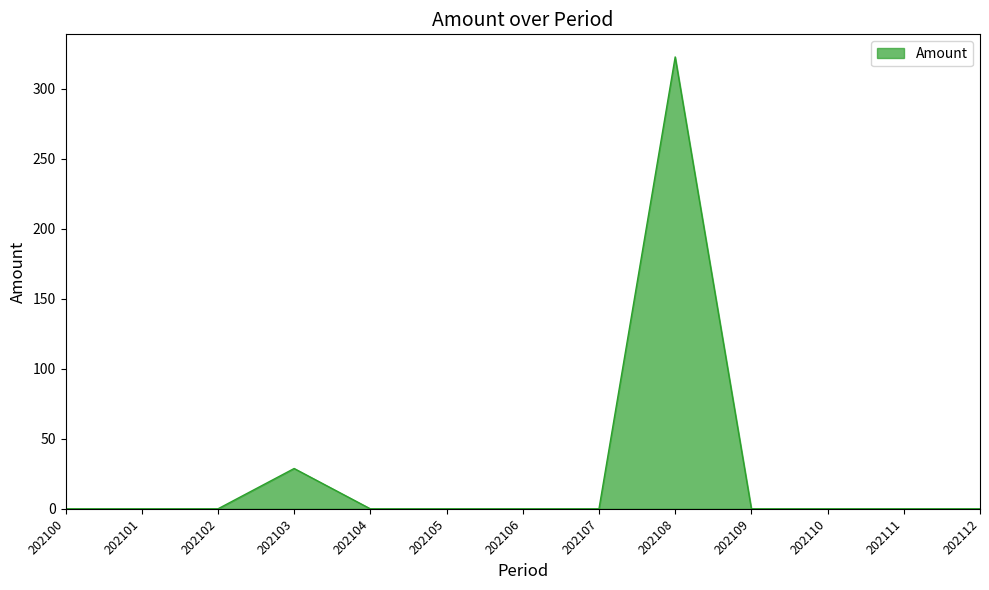

What is the difference between the maximum and minimum values?

322.7